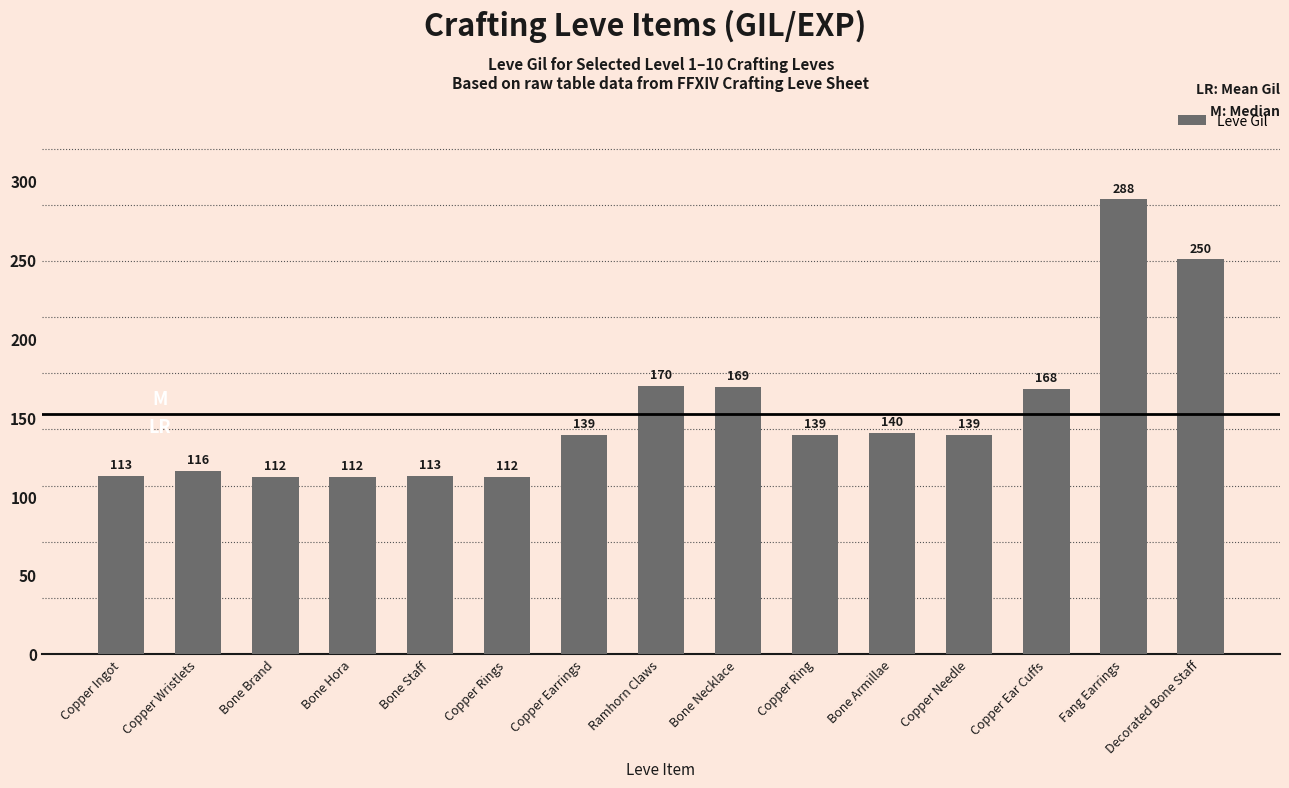

What position from the left is Copper Earrings?

7